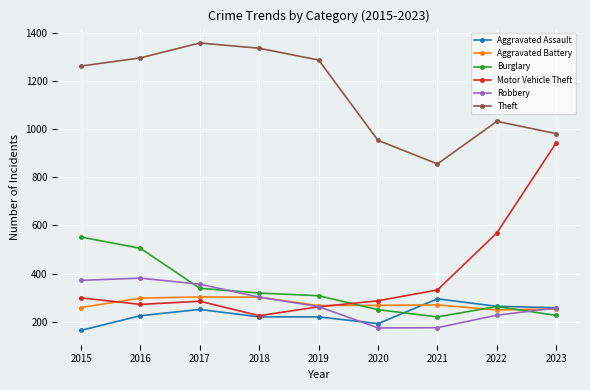

What is the approximate value of Aggravated Assault at 2016?

225